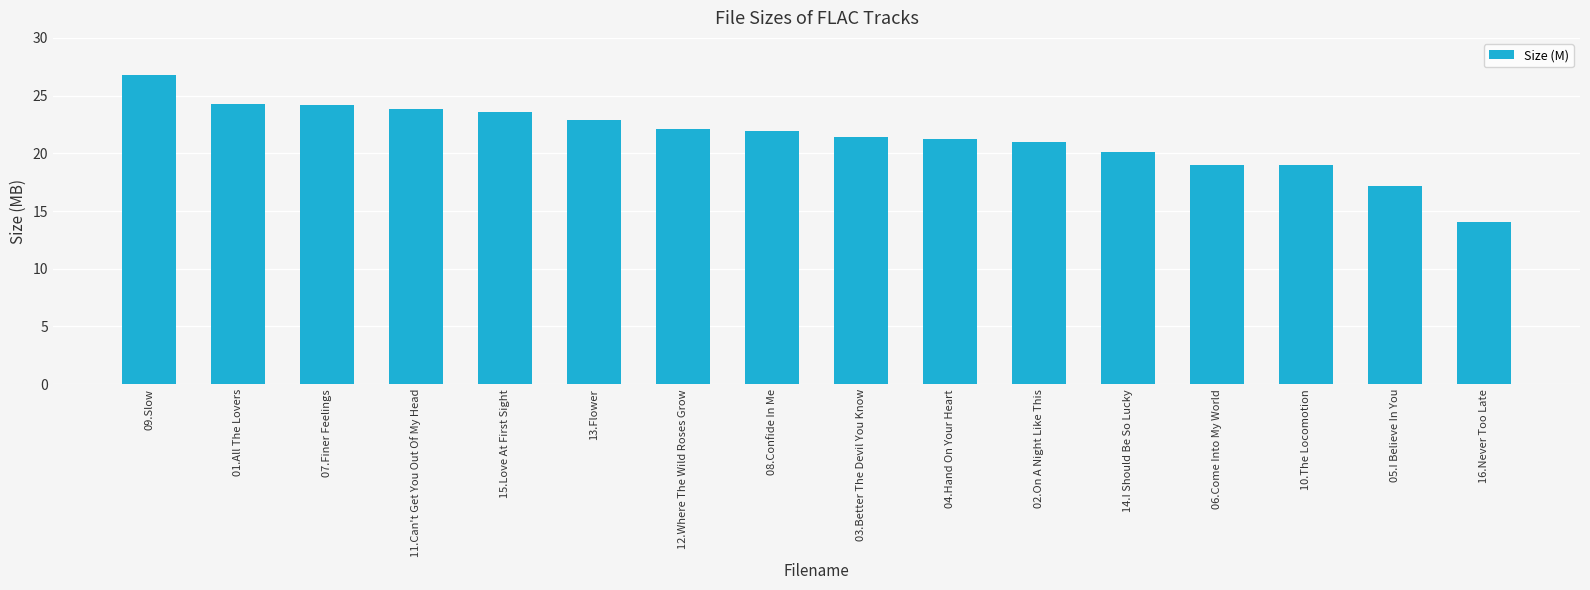

The chart shows a value of 21.9 at 08.Confide In Me. True or false?

True